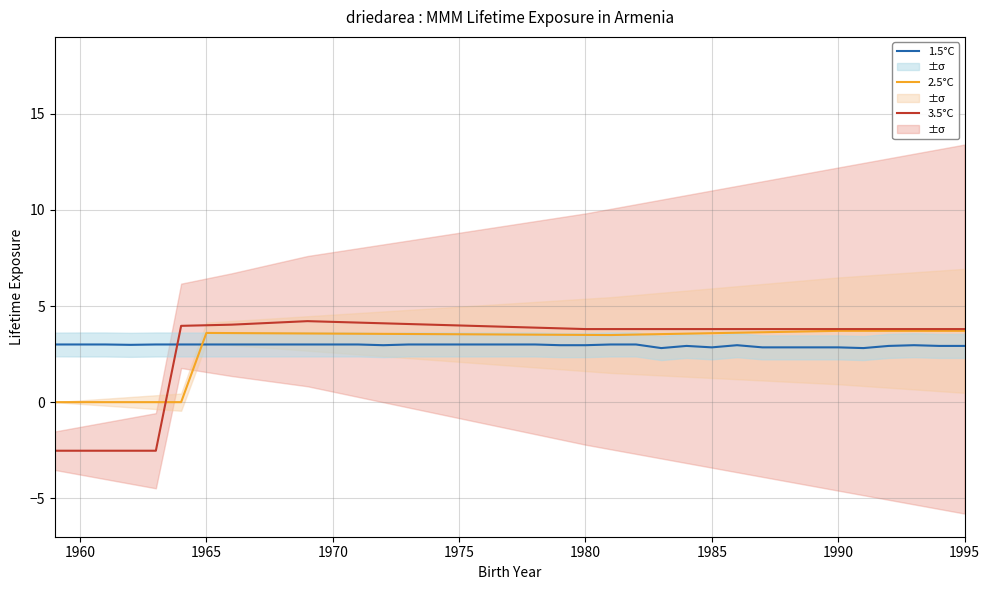

What is the value of the 3.5°C point at the 9th from the left?

4.1